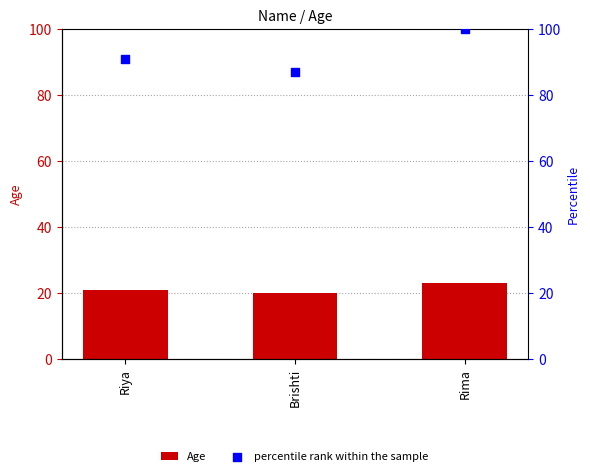

At how many categories does at least one series exceed 23?

3